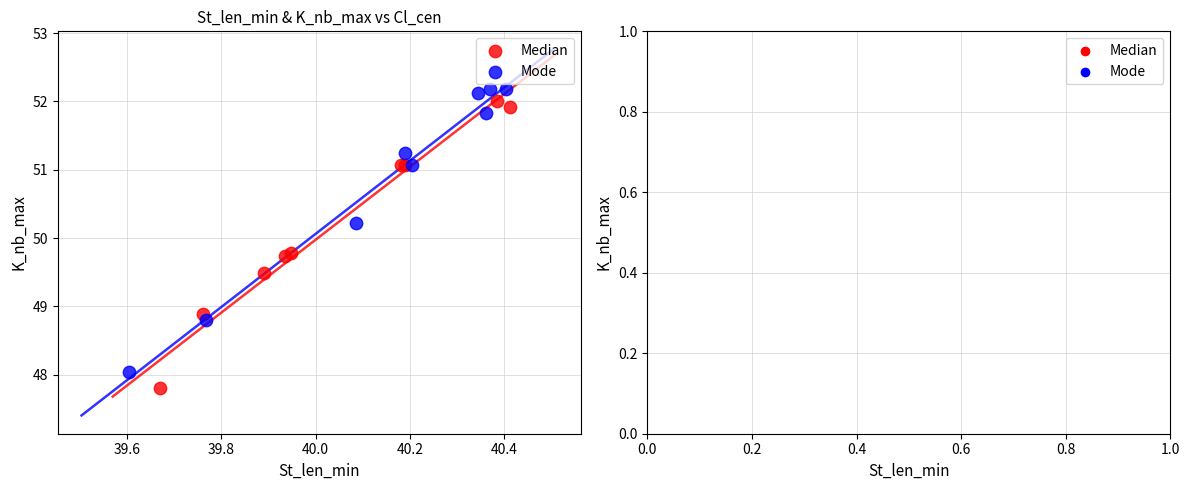

Which series reaches the maximum Y coordinate?

Mode